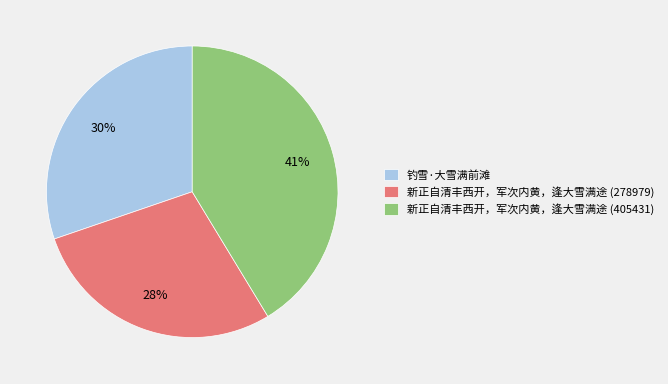

How many slices are in this pie chart?

3